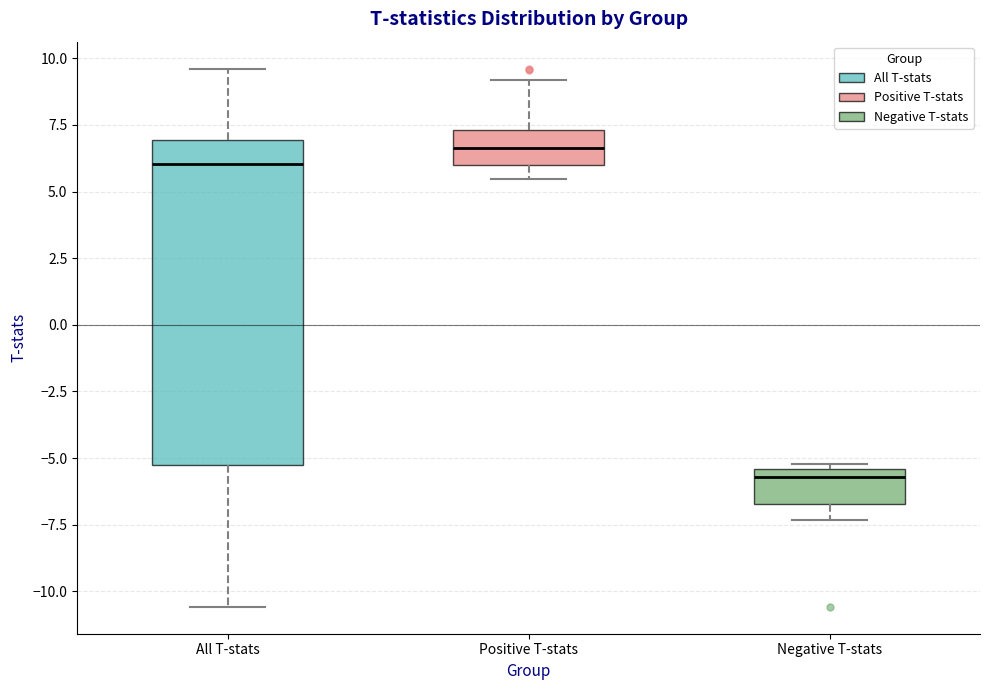

Which box is the tallest, from its lower edge to its upper edge?

All T-stats